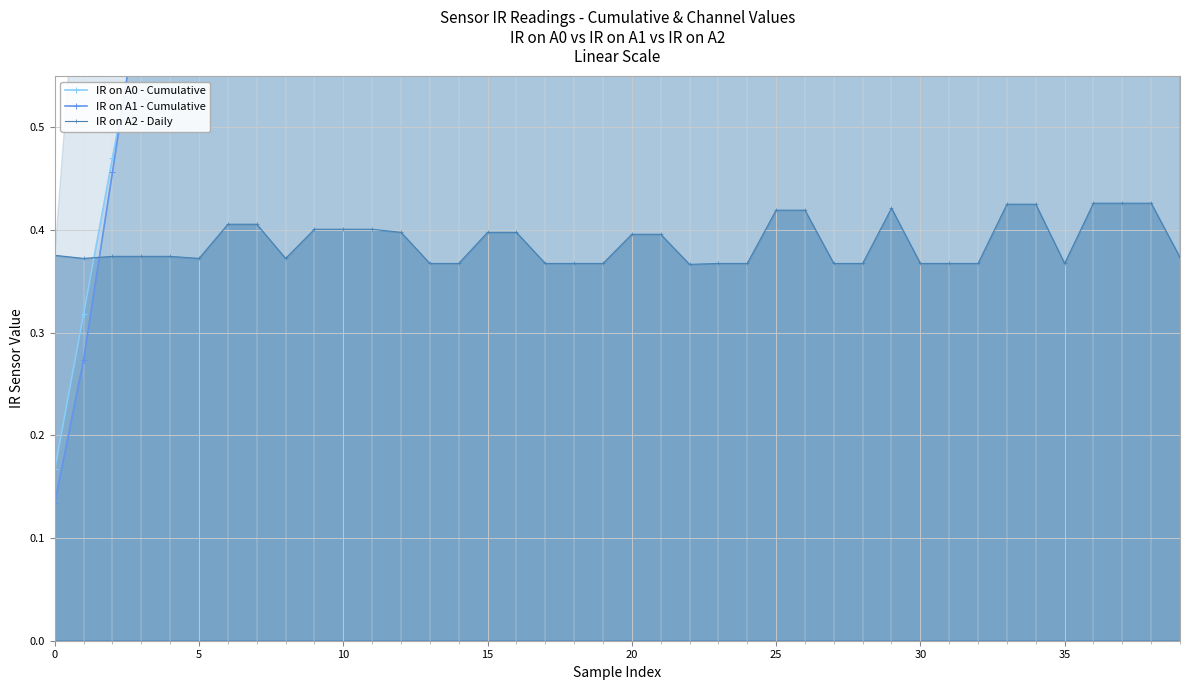

Is it true that IR on A2 - Daily equals 0.7 at 25?

False